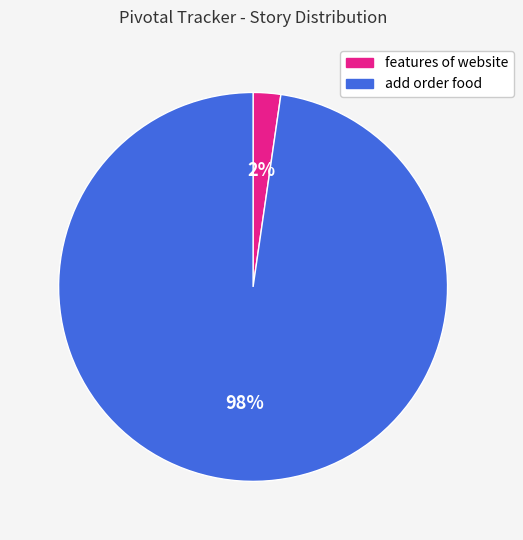

Is the sum of add order food and features of website greater than half?

Yes